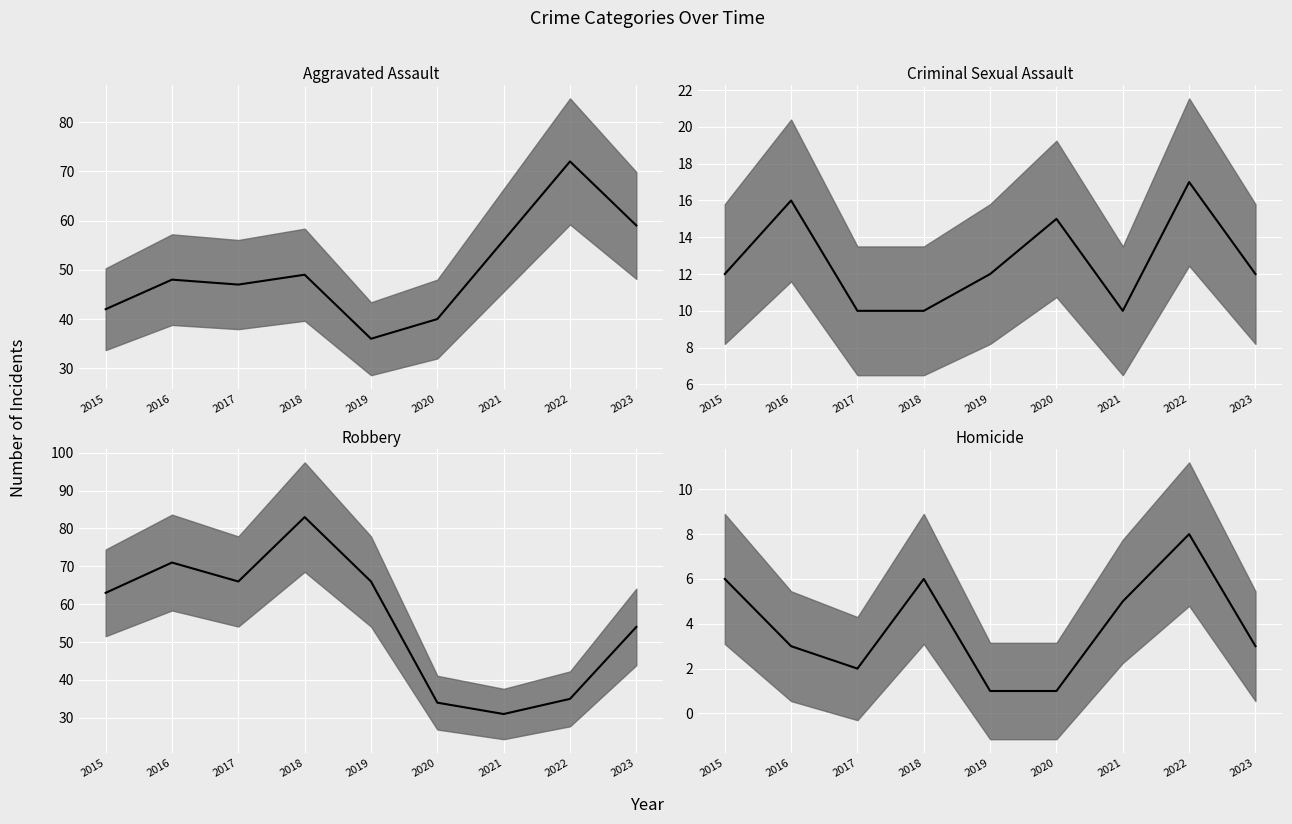

Does the chart display data point markers on the line(s)?

No